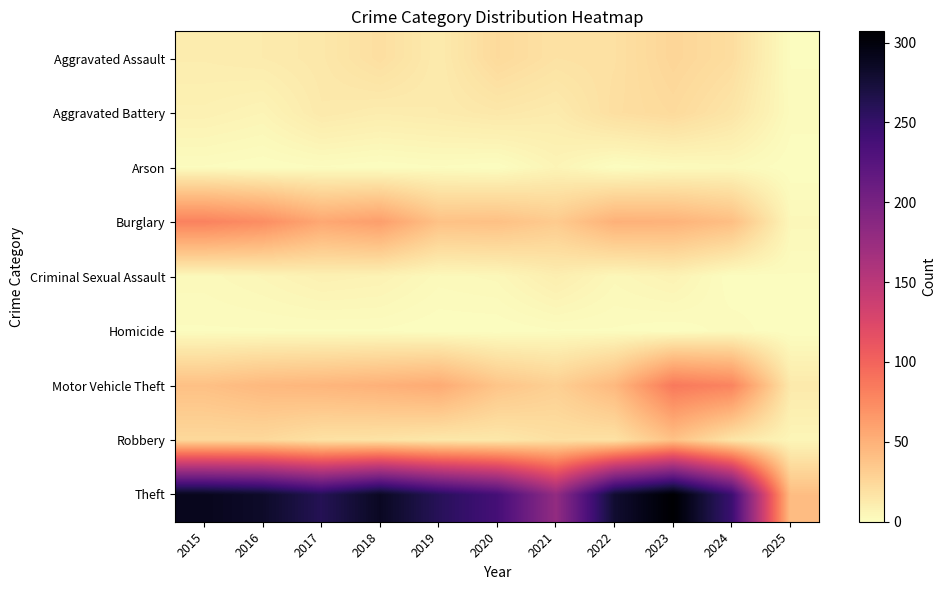

Which series has the largest total across all categories?

Theft